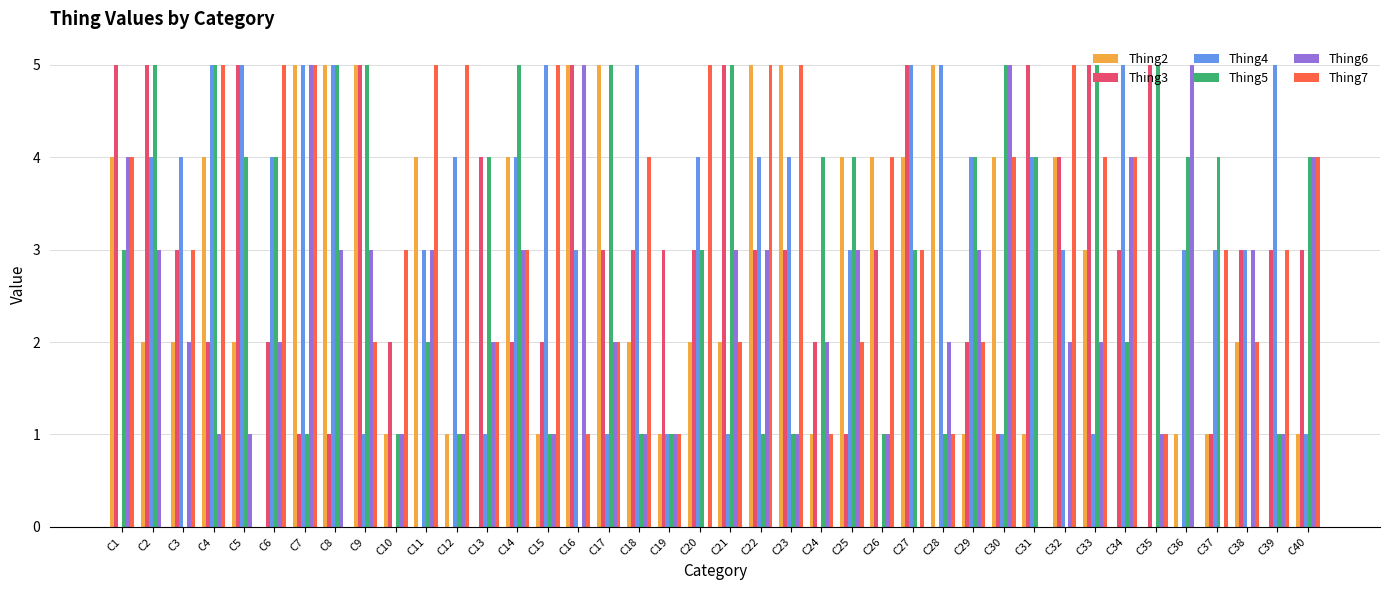

What is the total value across all series at C8?

19